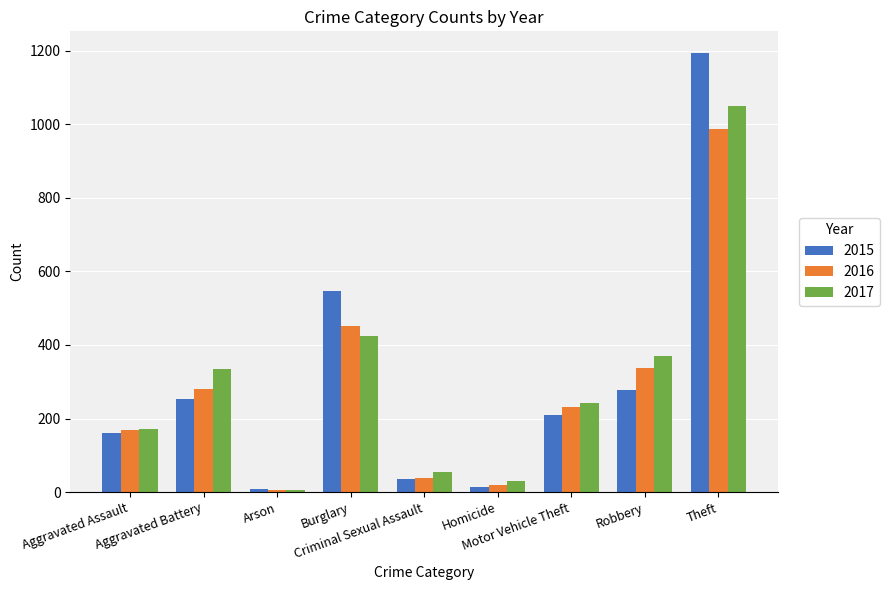

Rank the series at Aggravated Battery from lowest to highest value.

2015, 2016, 2017